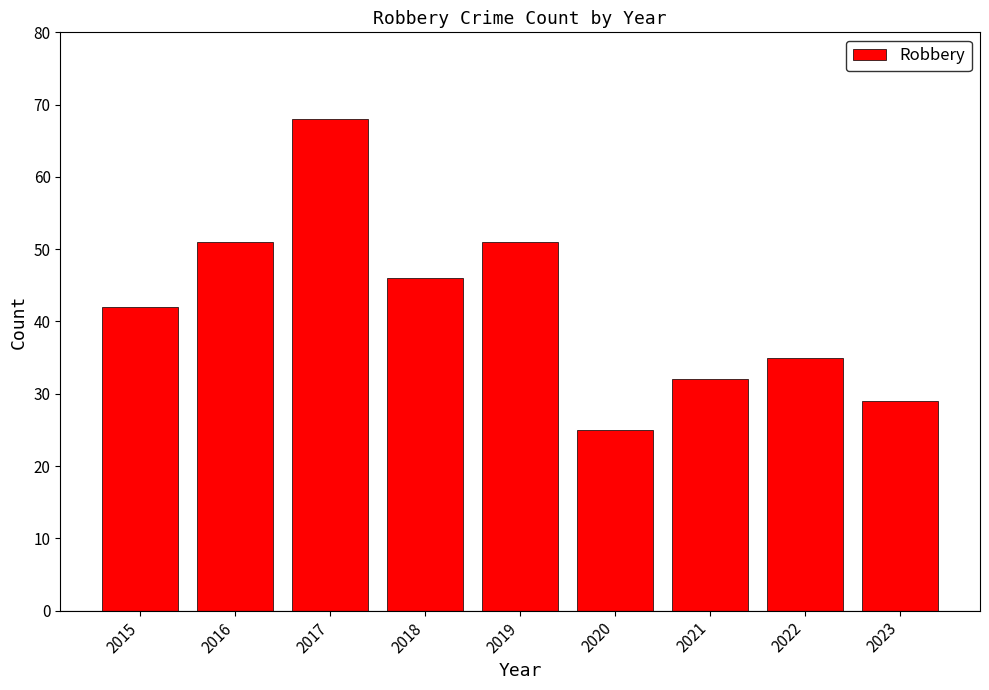

Are the bars horizontal?

No